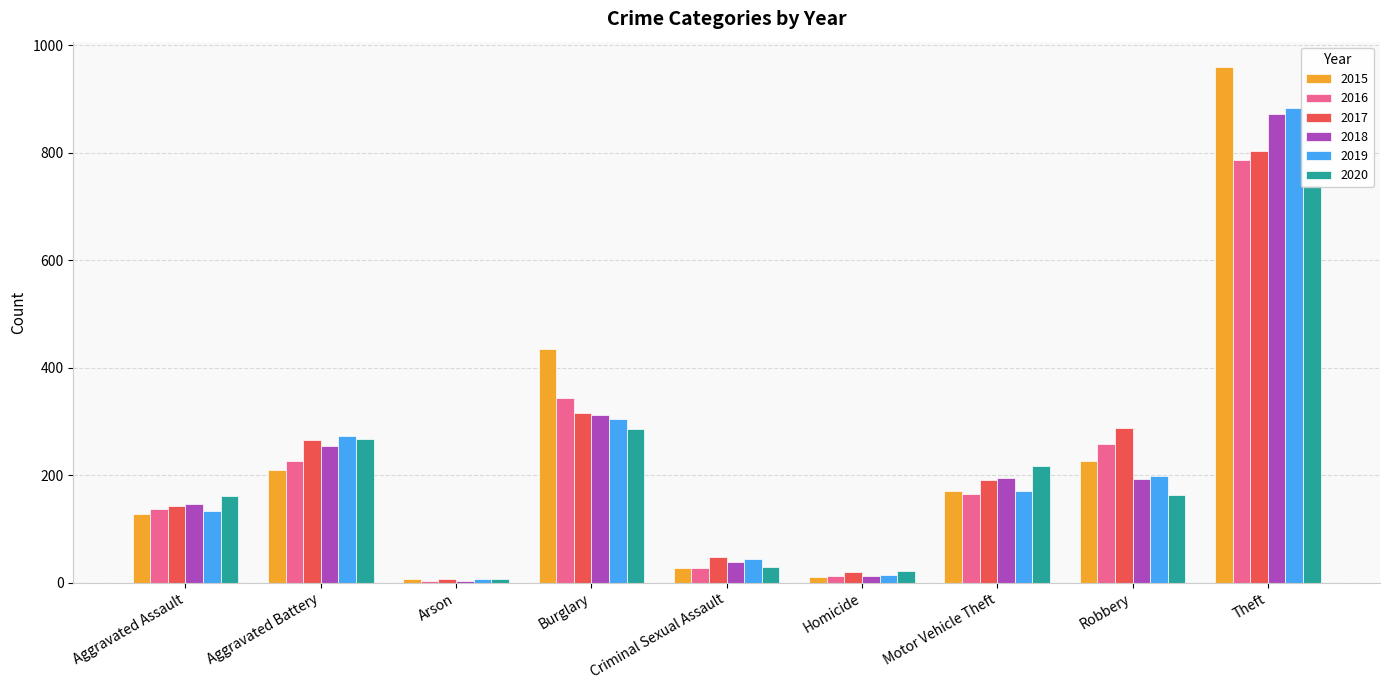

What is the sum of the 2019 values at Motor Vehicle Theft and Aggravated Battery?

444